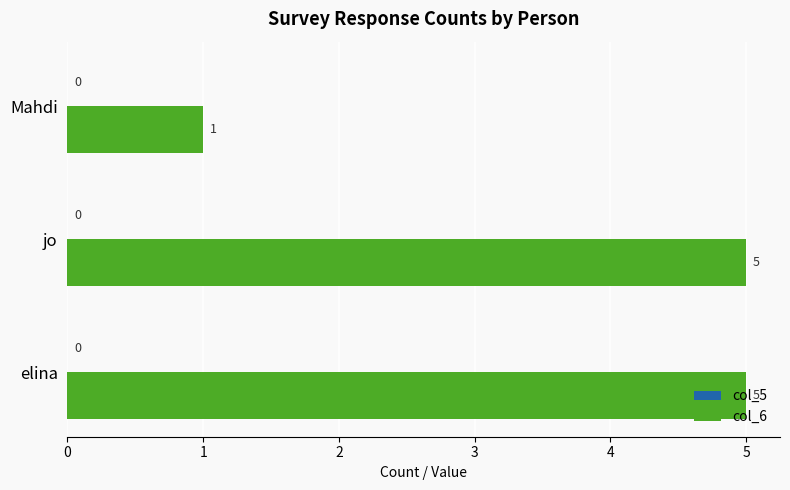

How many values are between 1 and 5?

3